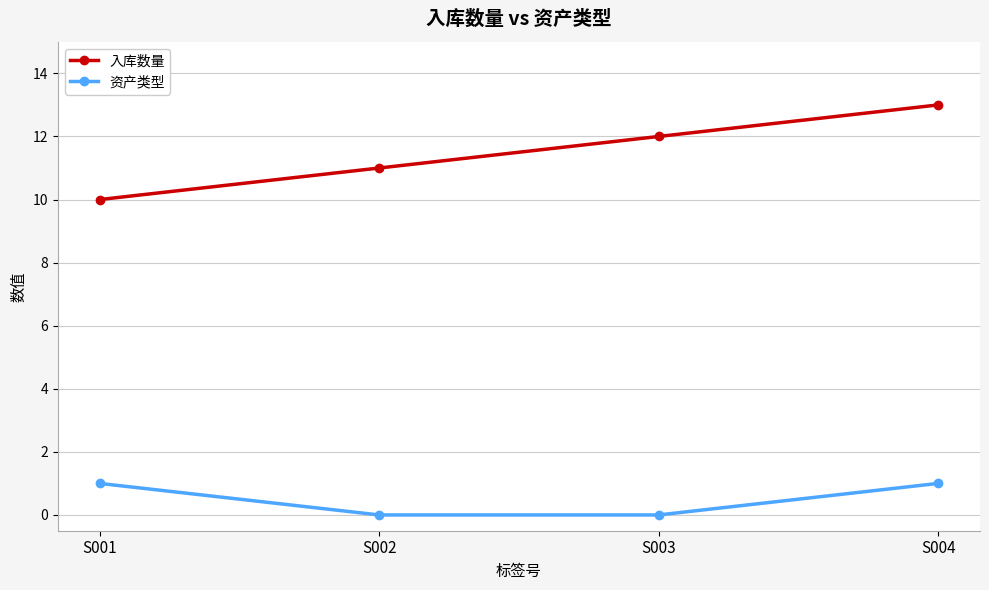

True or false: 入库数量 and 资产类型 intersect in this chart.

False